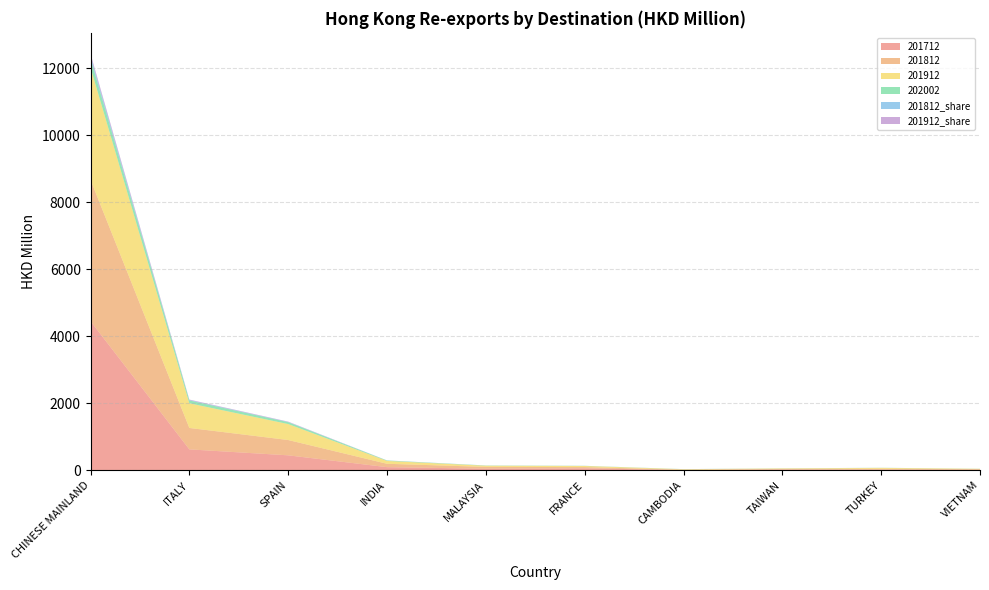

Reading left to right, list all the values displayed in this chart.

201712: CHINESE MAINLAND=4451.7	ITALY=622.0	SPAIN=444.3	INDIA=90.8	MALAYSIA=44.4	FRANCE=55.4	CAMBODIA=5.5	TAIWAN=15.4	TURKEY=16.7	VIETNAM=8.4
201812: CHINESE MAINLAND=4221.4	ITALY=639.9	SPAIN=457.2	INDIA=100.7	MALAYSIA=54.6	FRANCE=36.9	CAMBODIA=9.9	TAIWAN=22.5	TURKEY=24.5	VIETNAM=23.1
201912: CHINESE MAINLAND=3352.9	ITALY=736.7	SPAIN=476.6	INDIA=85.1	MALAYSIA=34.4	FRANCE=33.3	CAMBODIA=13.3	TAIWAN=15.1	TURKEY=28.0	VIETNAM=9.6
202002: CHINESE MAINLAND=272.0	ITALY=84.7	SPAIN=55.4	INDIA=12.5	MALAYSIA=6.9	FRANCE=4.5	CAMBODIA=3.2	TAIWAN=2.5	TURKEY=2.4	VIETNAM=2.3
201812_share: CHINESE MAINLAND=73.9	ITALY=11.2	SPAIN=8.0	INDIA=1.8	MALAYSIA=1.0	FRANCE=0.6	CAMBODIA=0.2	TAIWAN=0.4	TURKEY=0.4	VIETNAM=0.4
201912_share: CHINESE MAINLAND=68.7	ITALY=15.1	SPAIN=9.8	INDIA=1.7	MALAYSIA=0.7	FRANCE=0.7	CAMBODIA=0.3	TAIWAN=0.3	TURKEY=0.6	VIETNAM=0.2